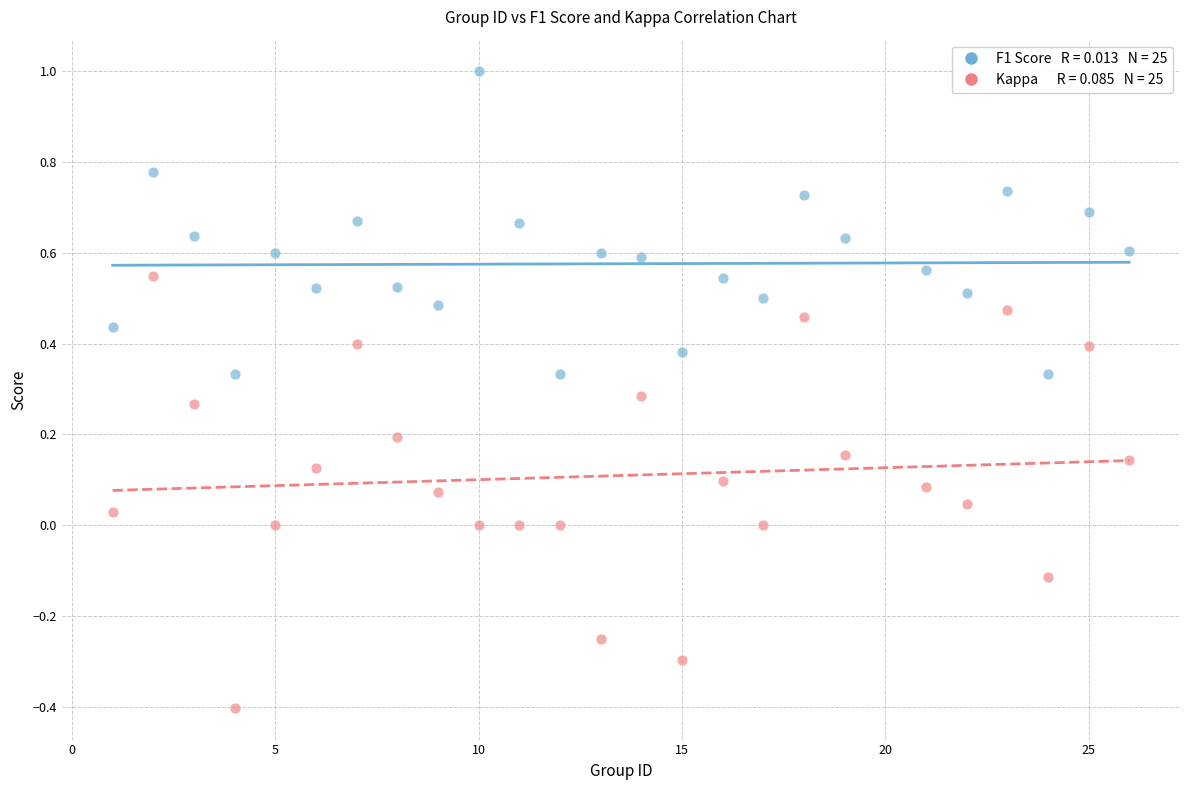

Across all data points, what is the range of Y values (max minus min)?

1.4